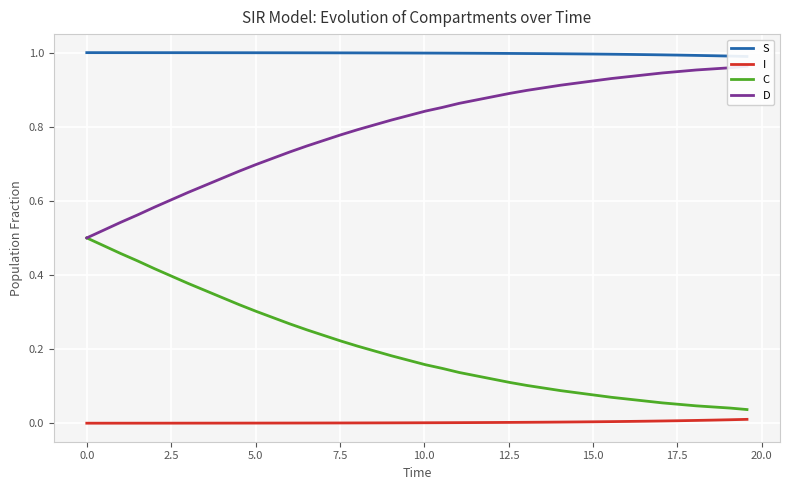

True or false: D and C cross at least once.

False